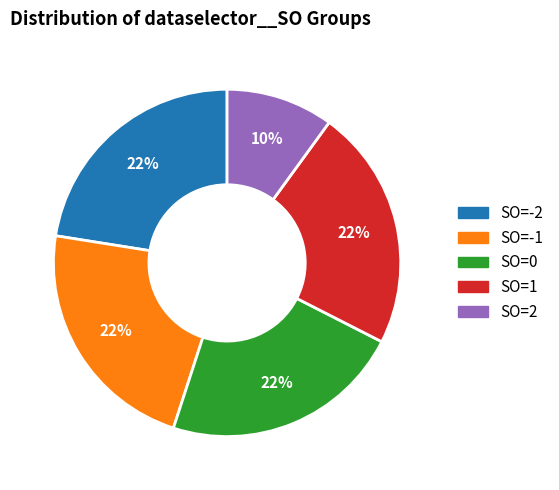

What is the ratio of the value at SO=0 to the value at SO=-1?

1.0